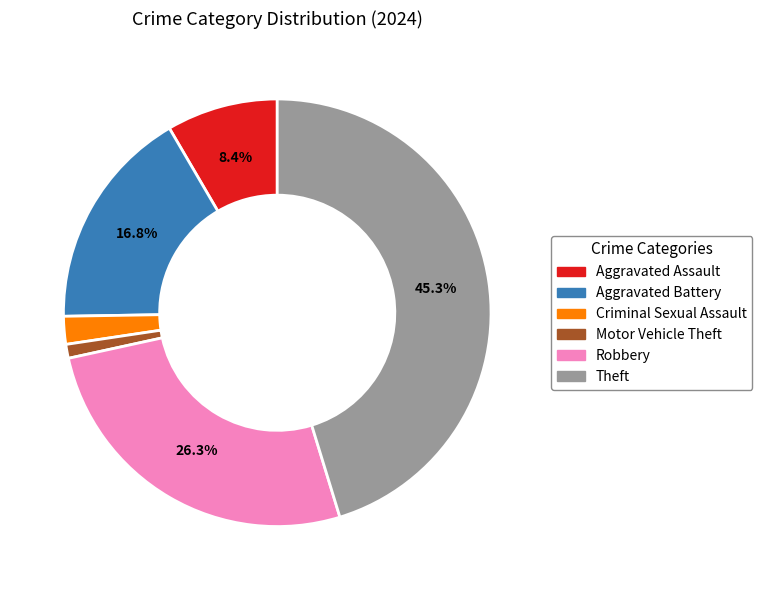

Is there a majority slice in this chart?

No